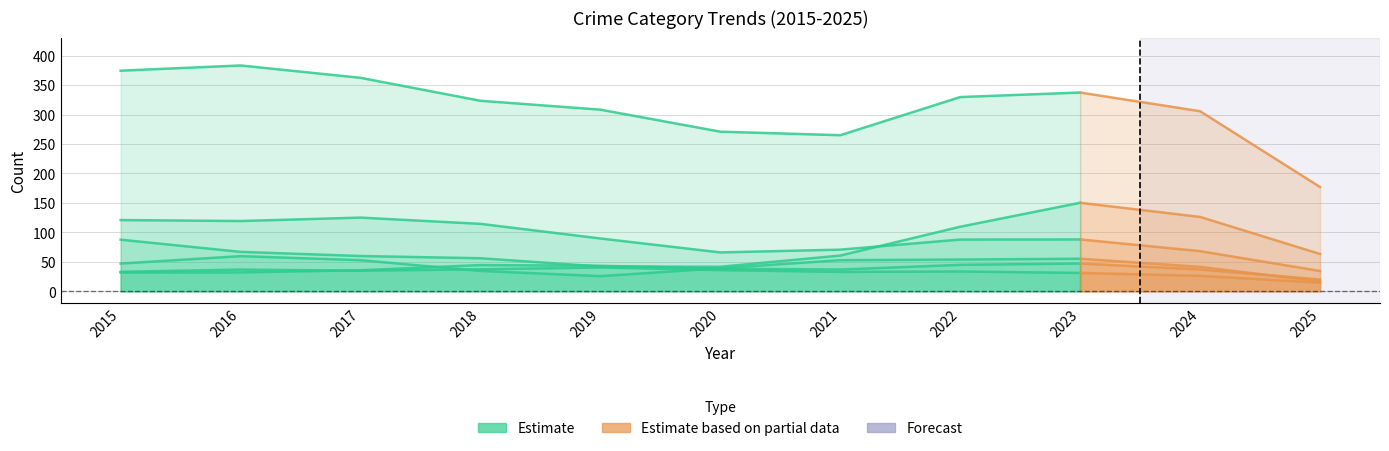

Does the chart have visible grid lines?

Yes